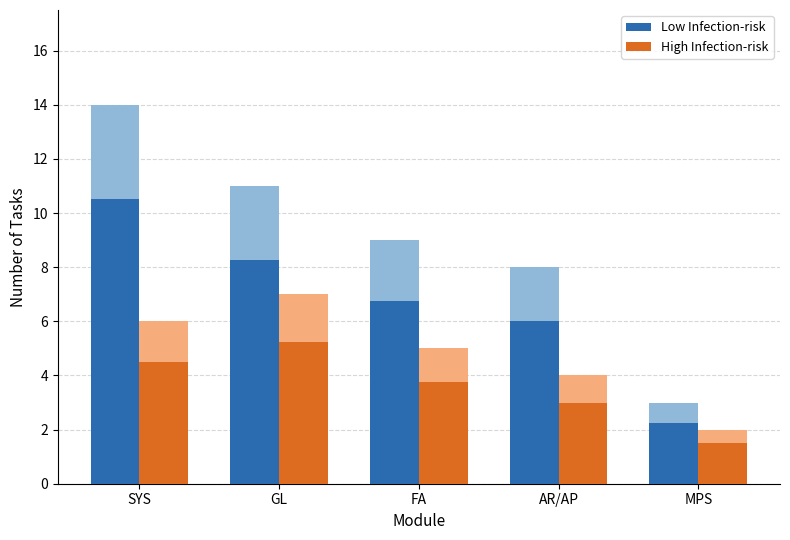

What value does the Low Infection-risk series have at SYS?

10.5